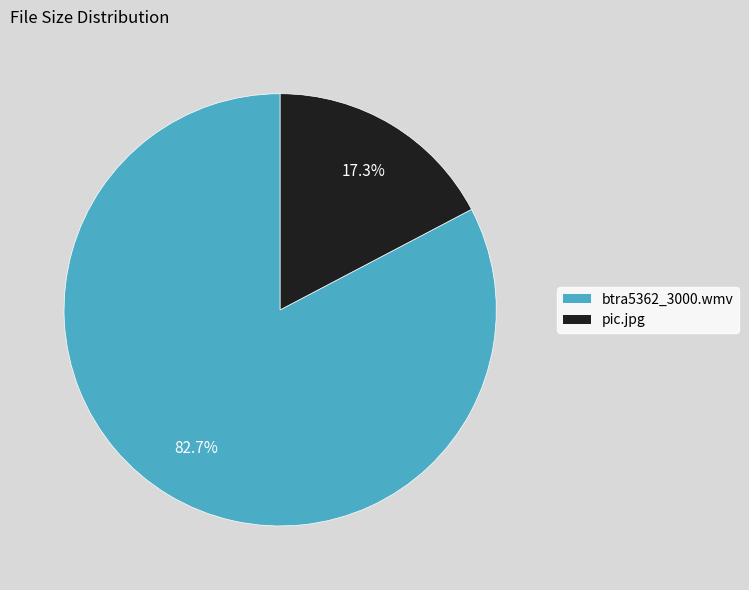

What percentage is the btra5362_3000.wmv slice, to the nearest percent?

83%